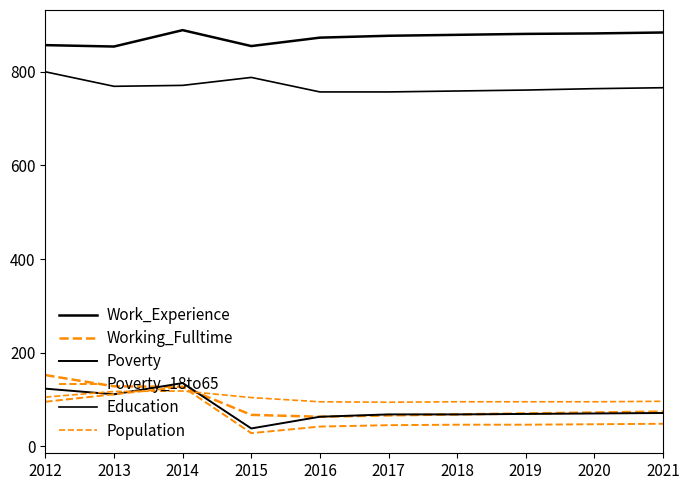

Where does the Poverty_18to65 series first go above 47?

2012